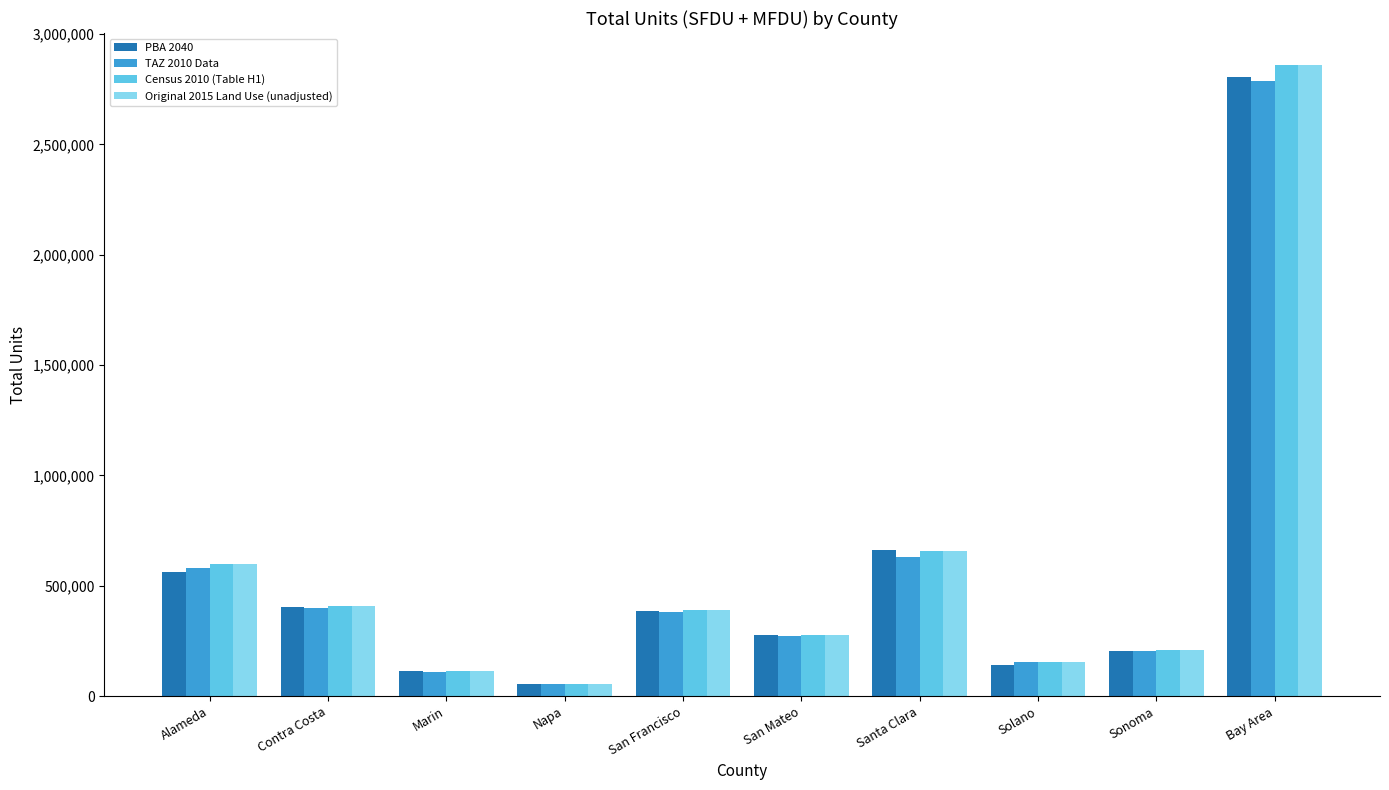

Which series has the widest spread of values?

Original 2015 Land Use (unadjusted)